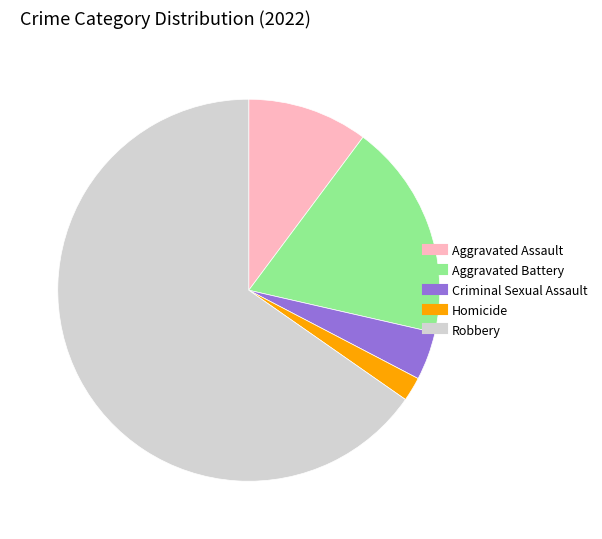

Is there any slice that represents more than half of the pie?

Yes